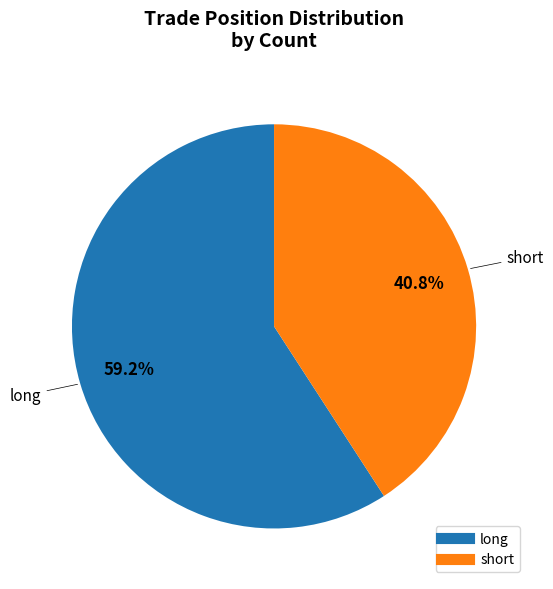

The long slice represents 59% of the pie. True or false?

True